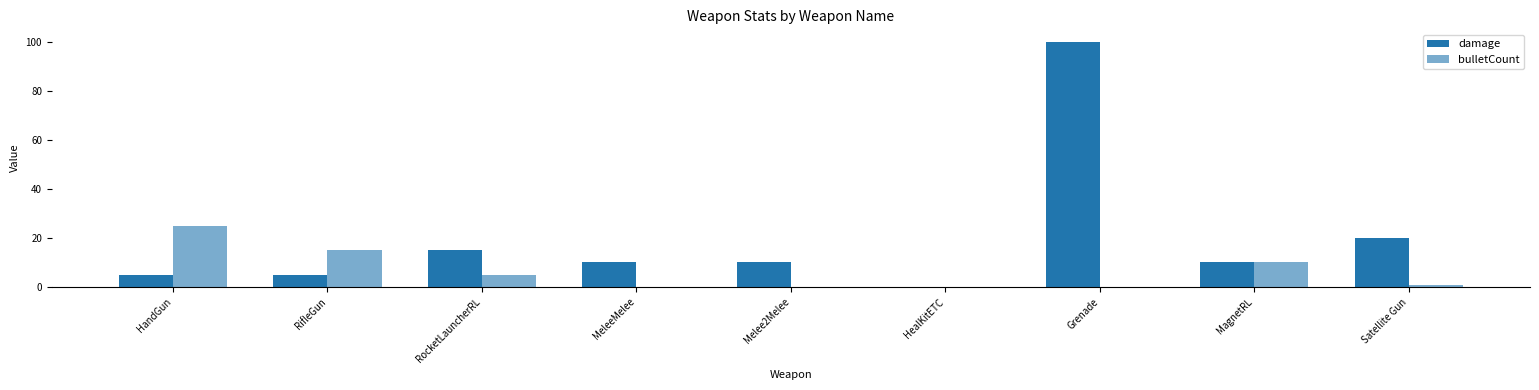

Reading left to right, list all the values displayed in this chart.

damage: 5	5	15	10	10	0	100	10	20
bulletCount: 25	15	5	0	0	0	0	10	1